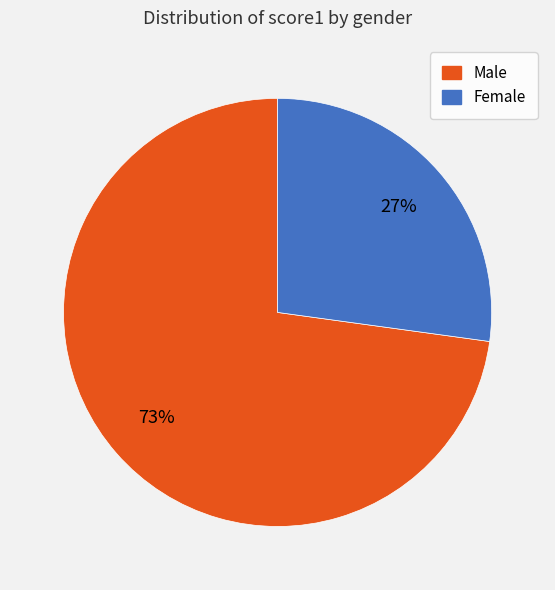

Is there a majority slice in this chart?

Yes